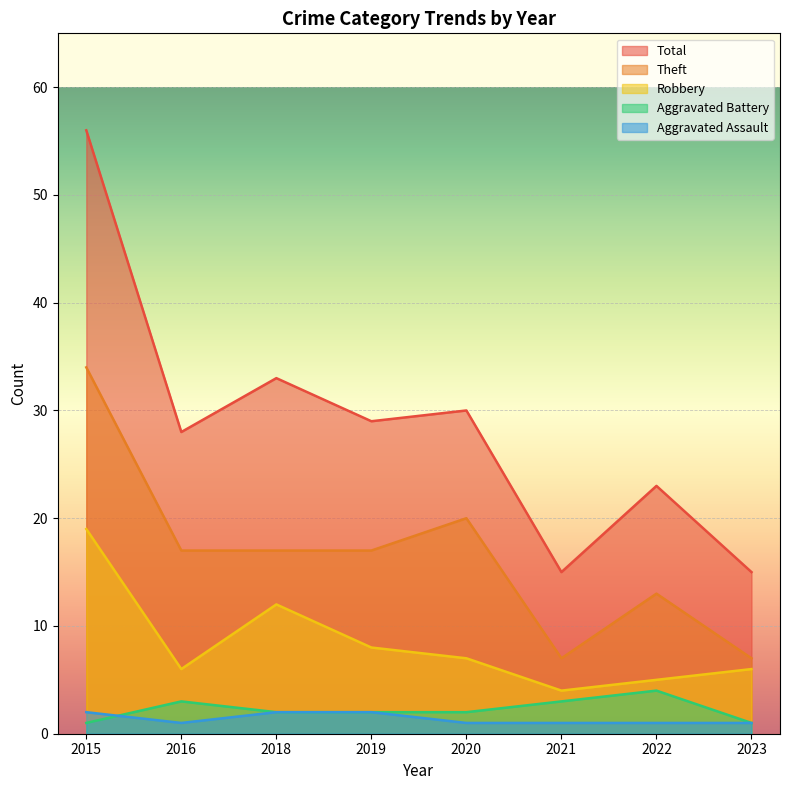

Rank the series by their maximum value, from lowest to highest.

Aggravated Assault, Aggravated Battery, Robbery, Theft, Total